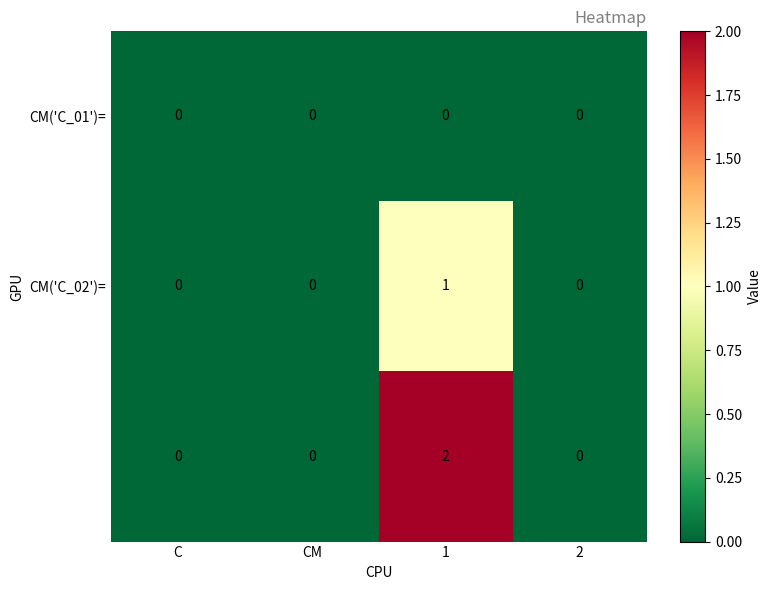

Is it true that CM('C_02')= equals 0 at C?

True